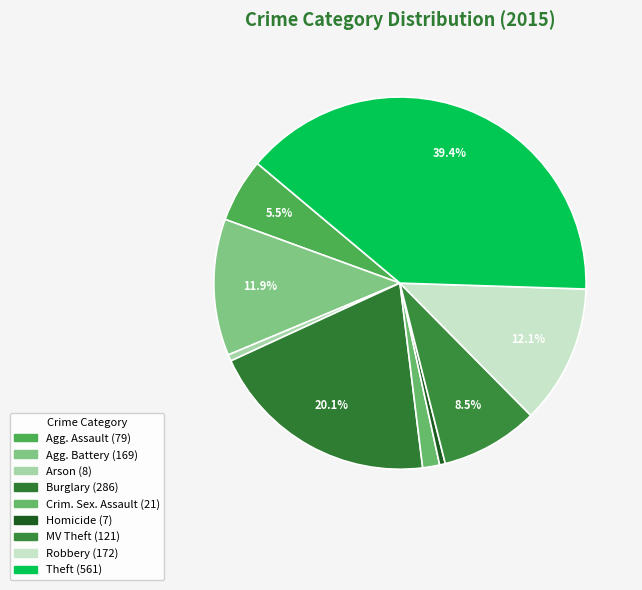

Does any single category account for the majority?

No